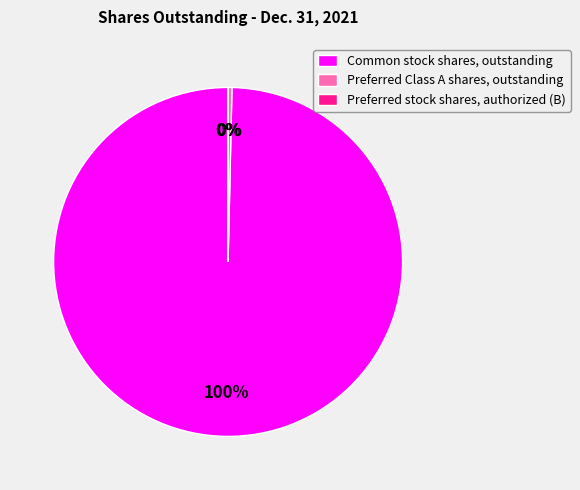

True or false: Common stock shares, outstanding accounts for 91% of the total.

False